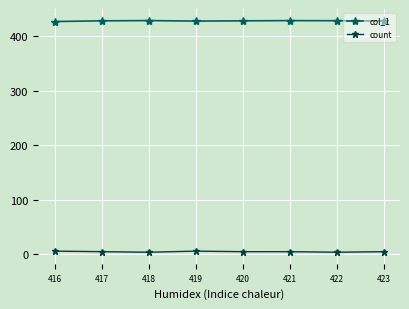

What is the value of the col_1 point at the 5th from the left?

427.8